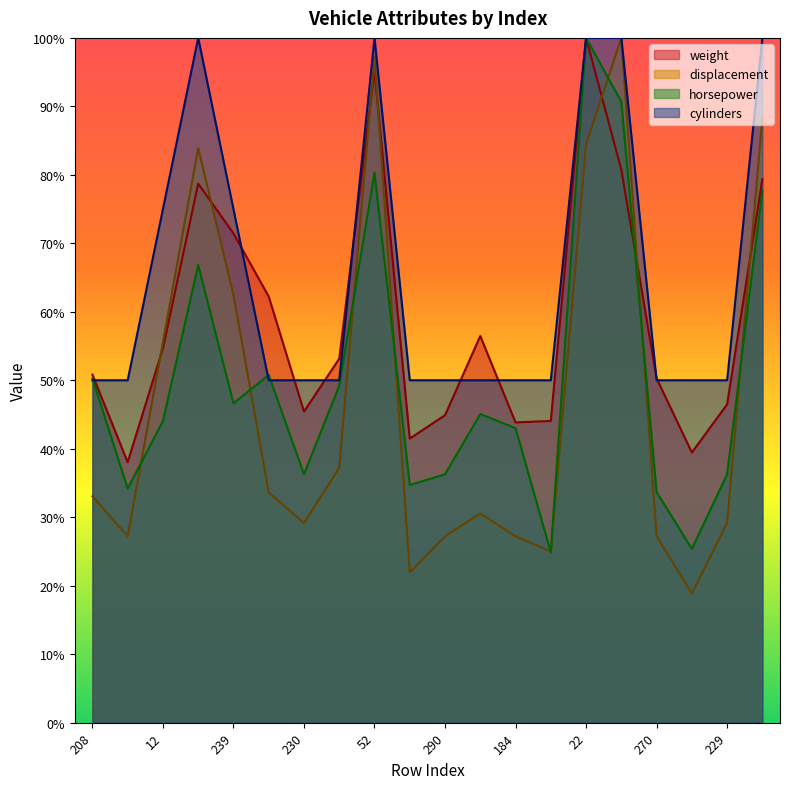

The cylinders series shows 16.3 at 90. True or false?

False